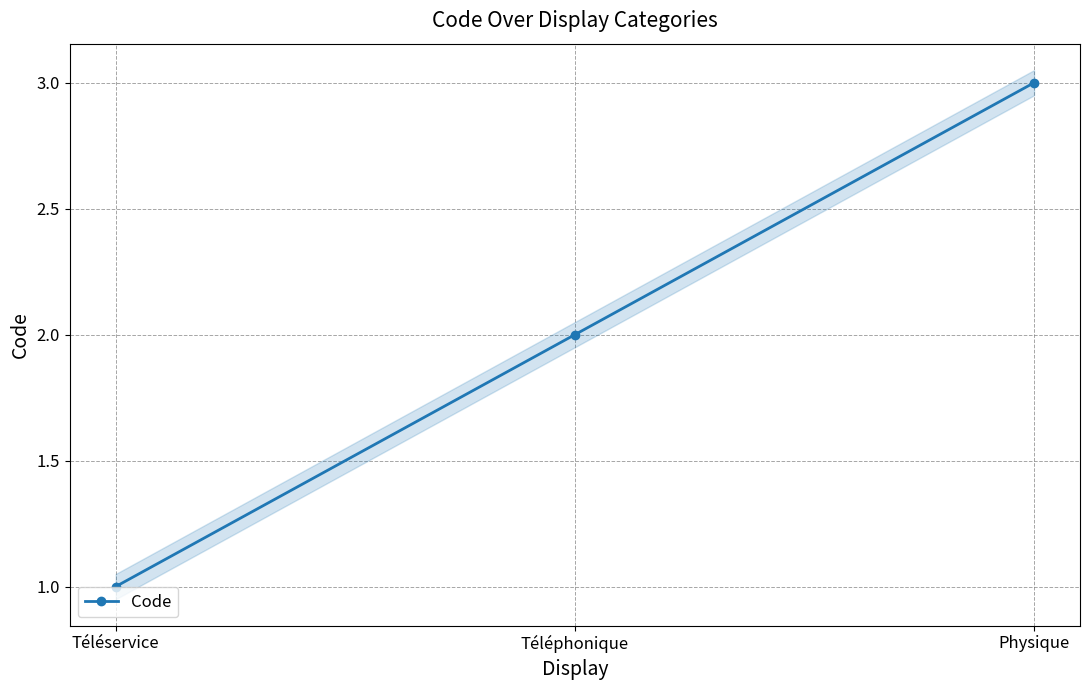

Count the number of data series in this chart.

1